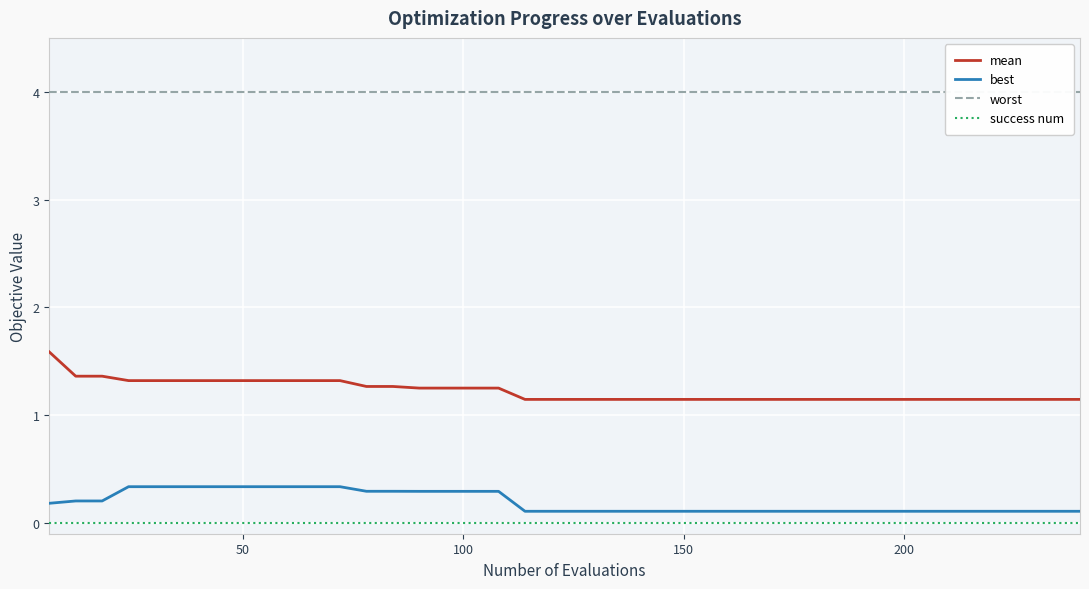

How many lines are shown in the chart?

4